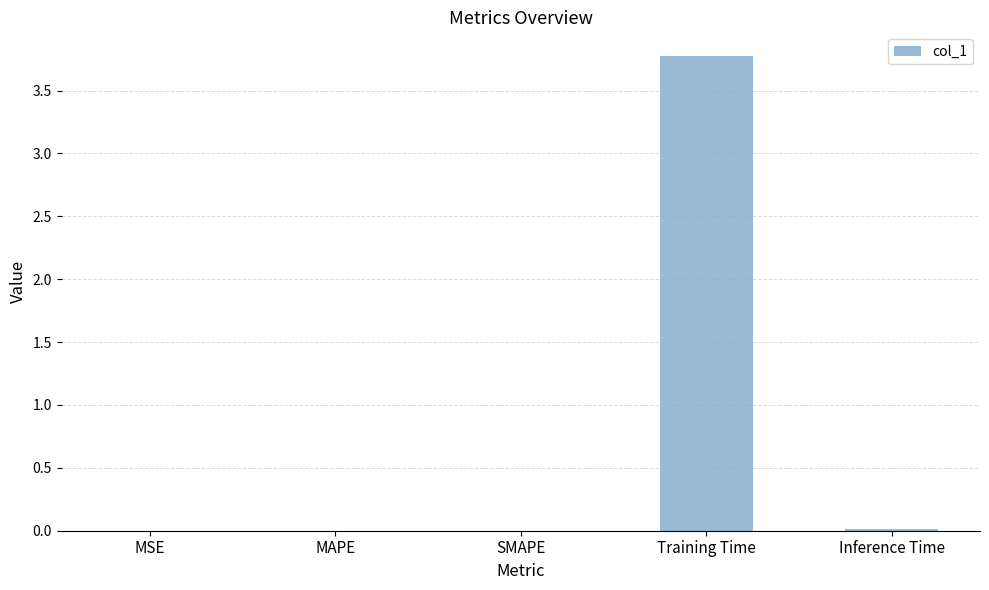

What is the sum of all values?

3.8